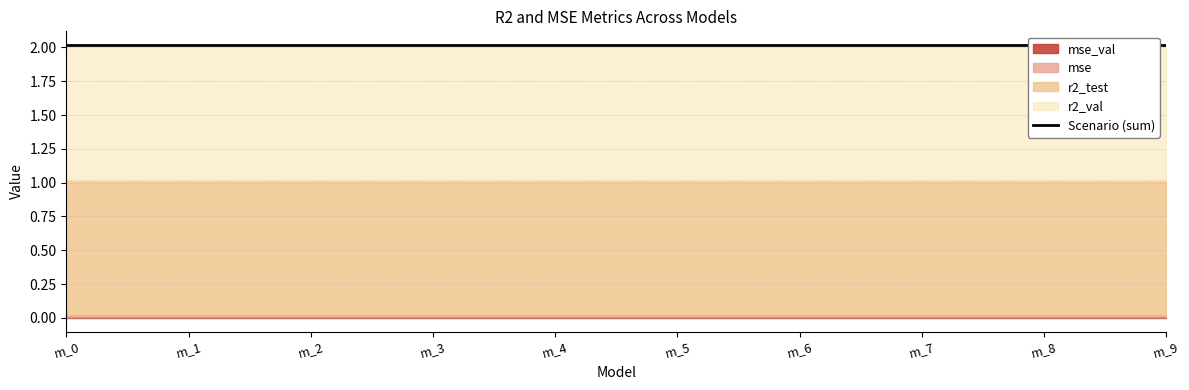

What is the value of the r2_test point at the 2nd from the left?

1.0